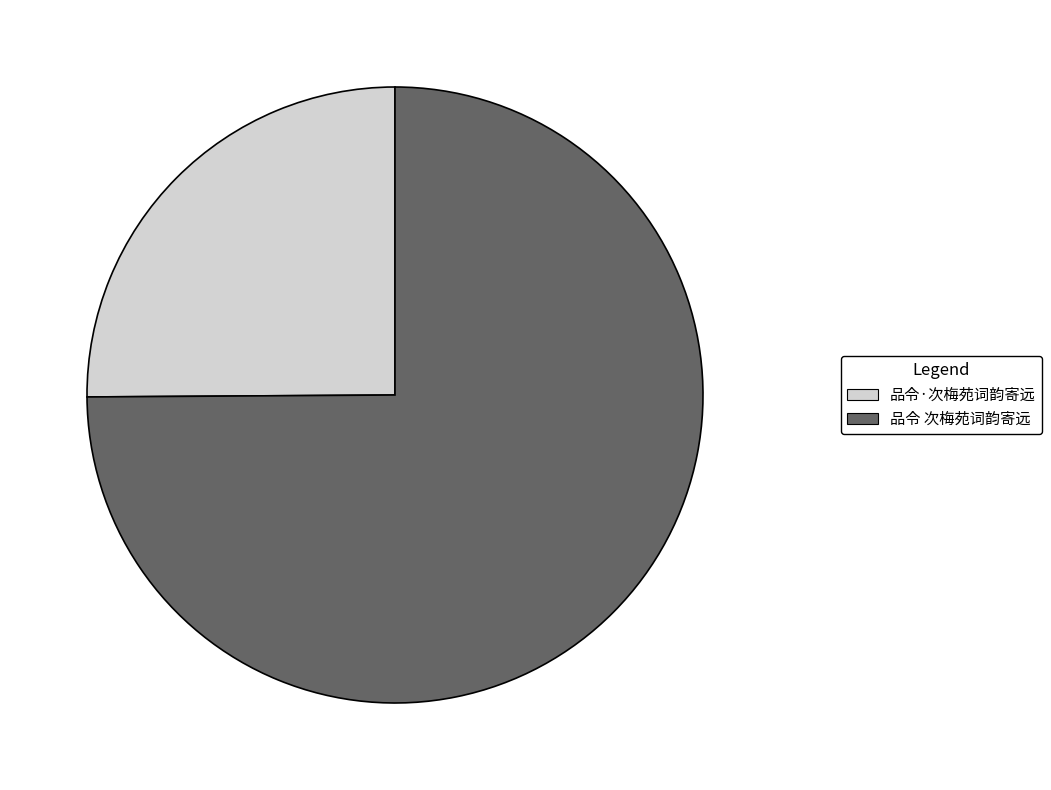

Which slice is the largest?

品令 次梅苑词韵寄远